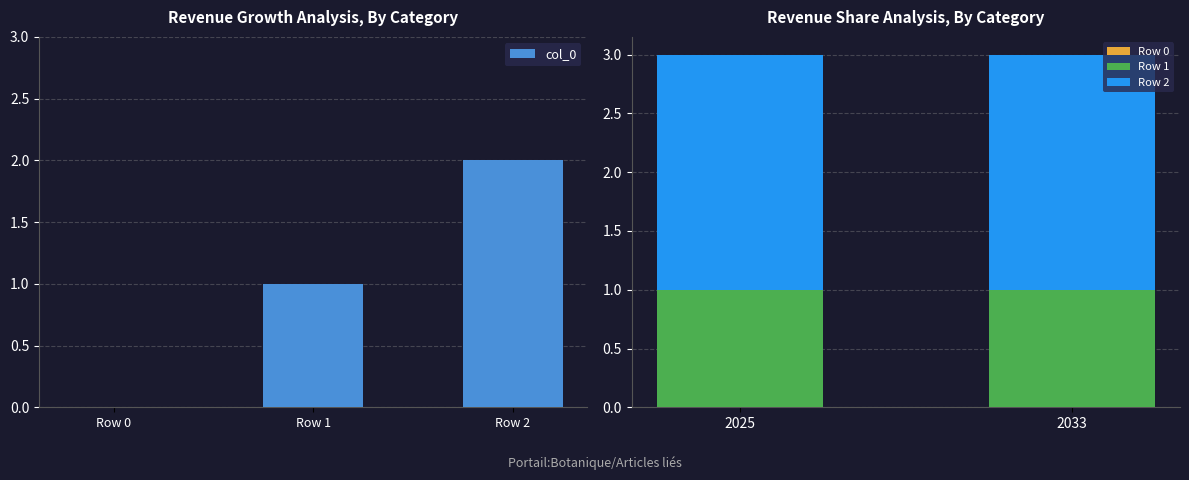

The value at Row 2 is 3. True or false?

False